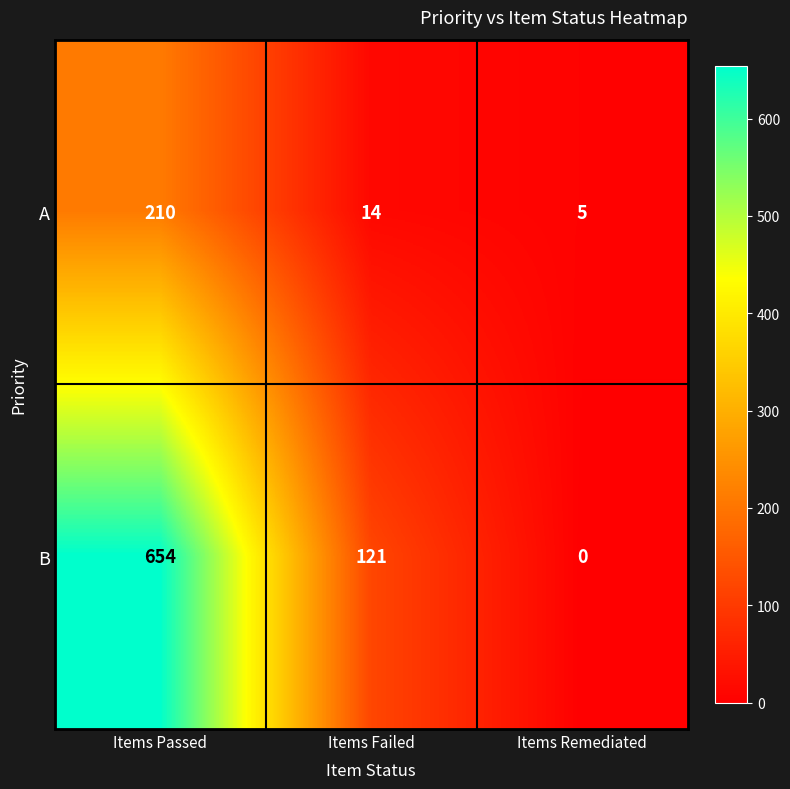

Rank the series at Items Remediated from highest to lowest value.

A, B